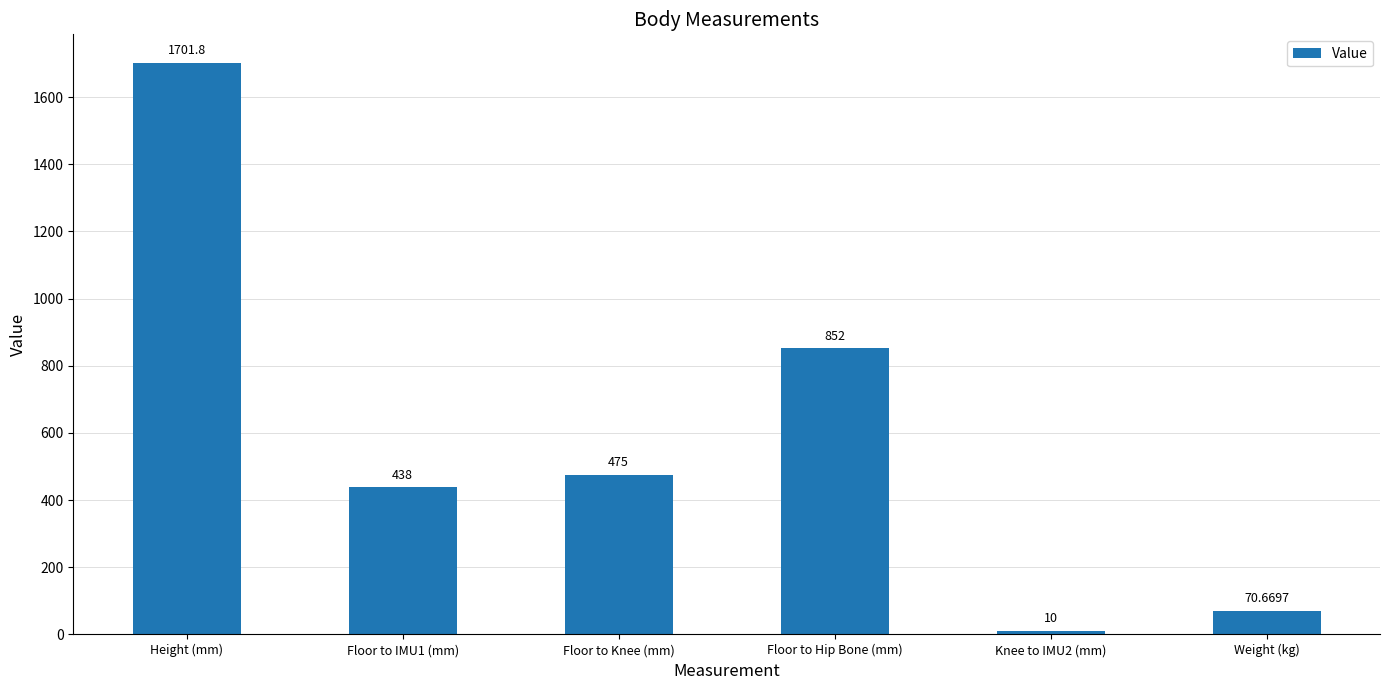

What is the label of the 4th bar from the right?

Floor to Knee (mm)